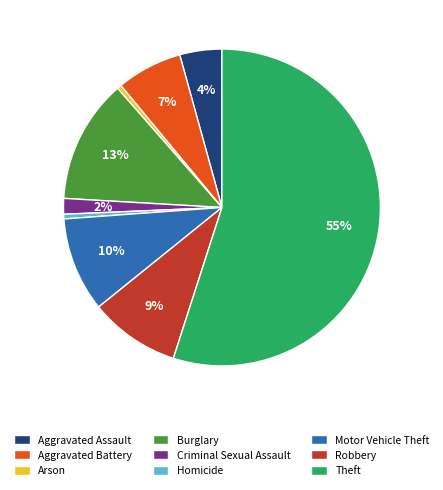

To the nearest percent, what portion does Aggravated Battery represent?

7%